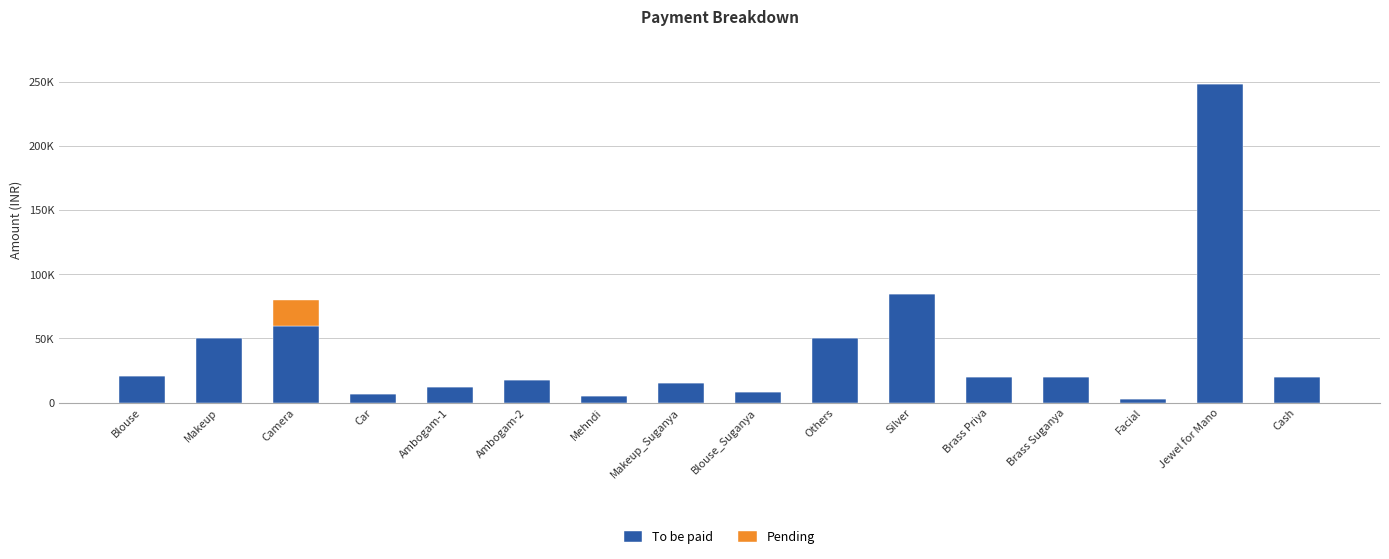

Are the bars horizontal?

No